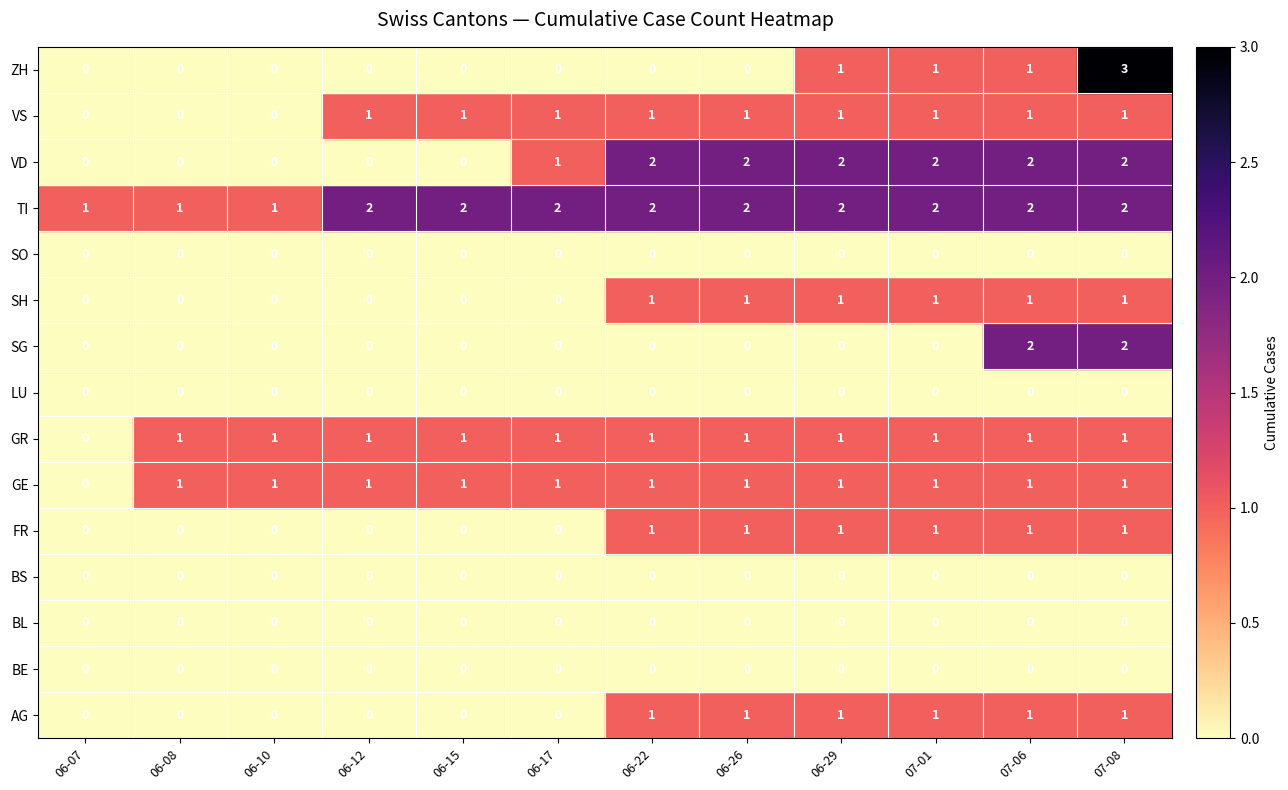

The value of SH at 07-06 is 0. True or false?

False